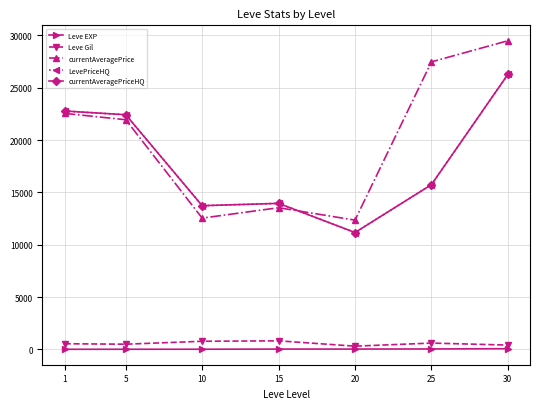

Where is the first local minimum for Leve Gil?

5